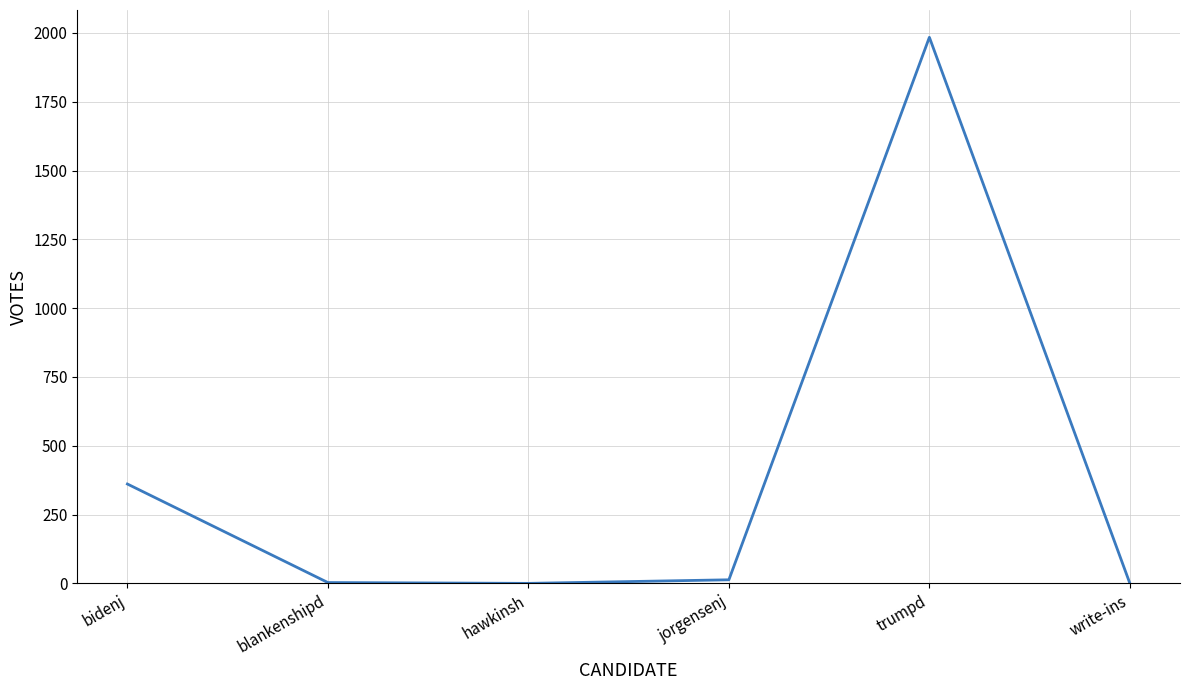

What is the sum of all values?

2361